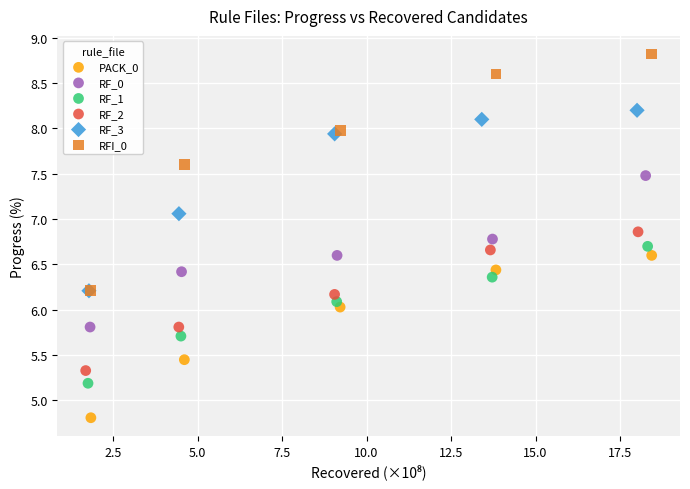

Which series contains the highest Y value?

RFI_0